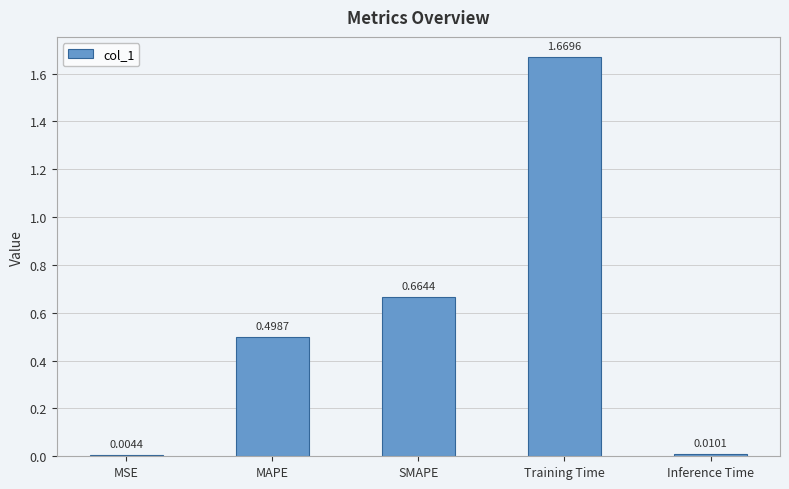

What is the sum of the values at MAPE and Training Time?

2.2